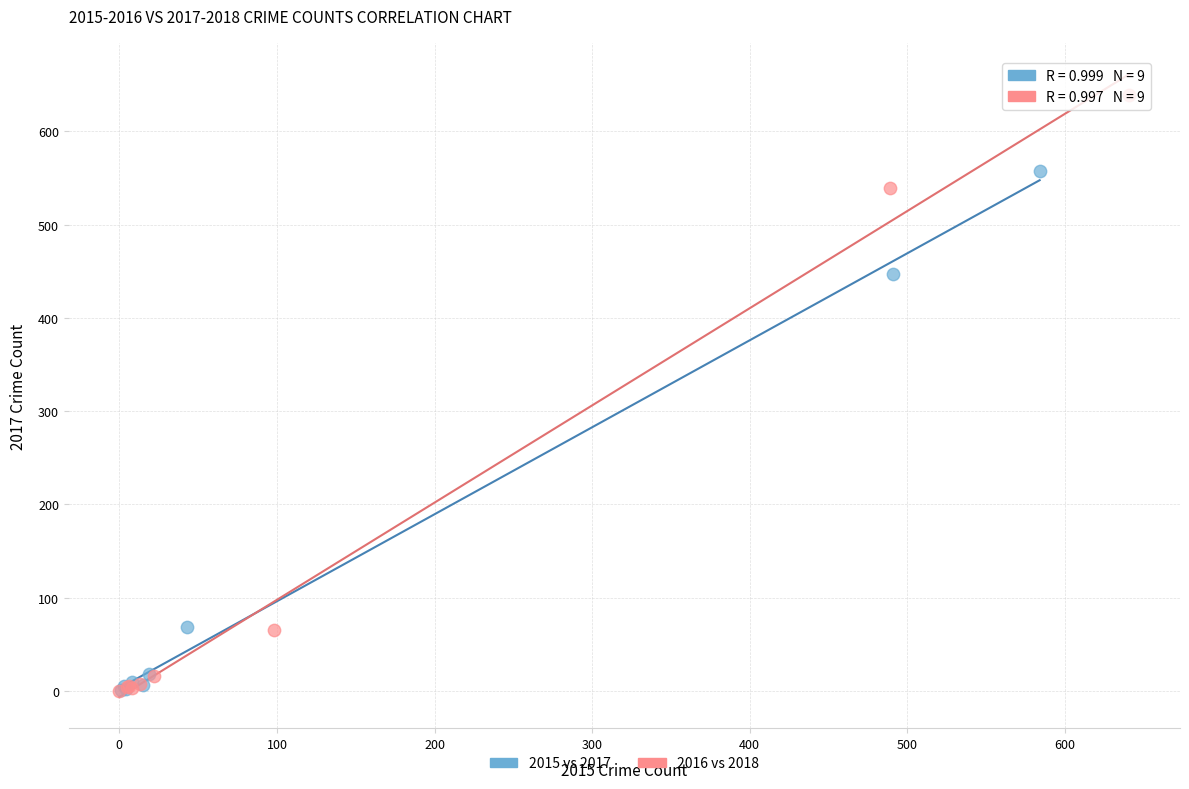

Which series has the largest Y range (max minus min)?

2016 vs 2018